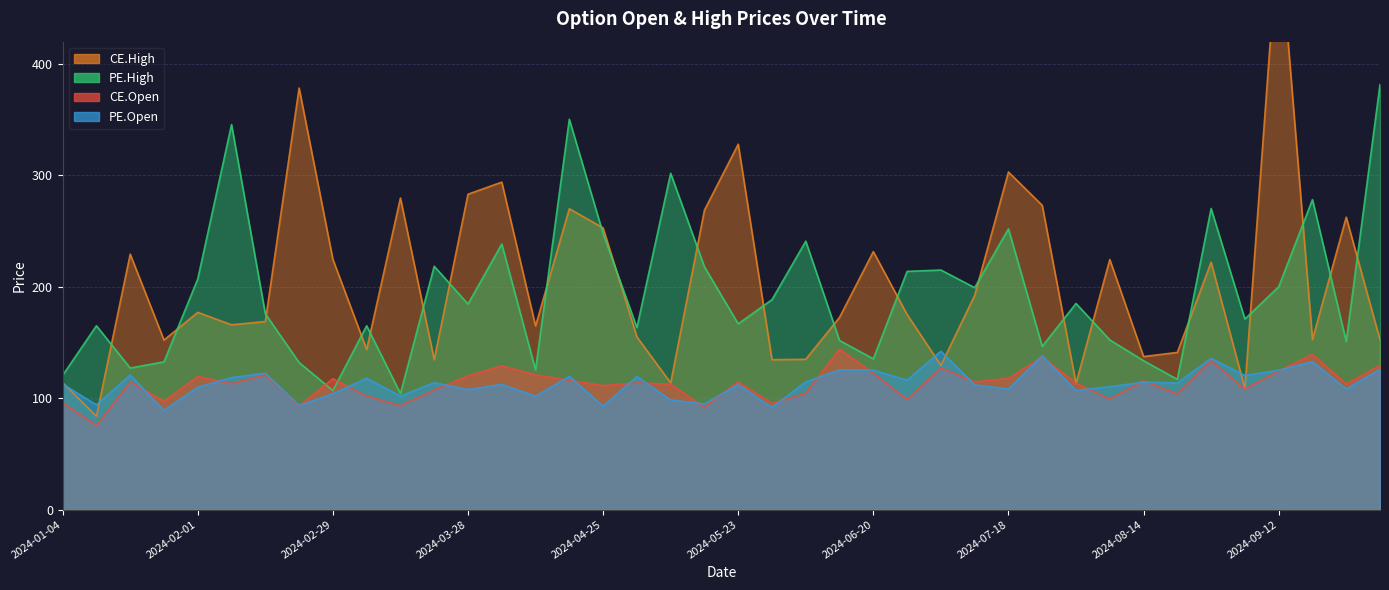

What is the lowest value of the CE.High series?

83.7